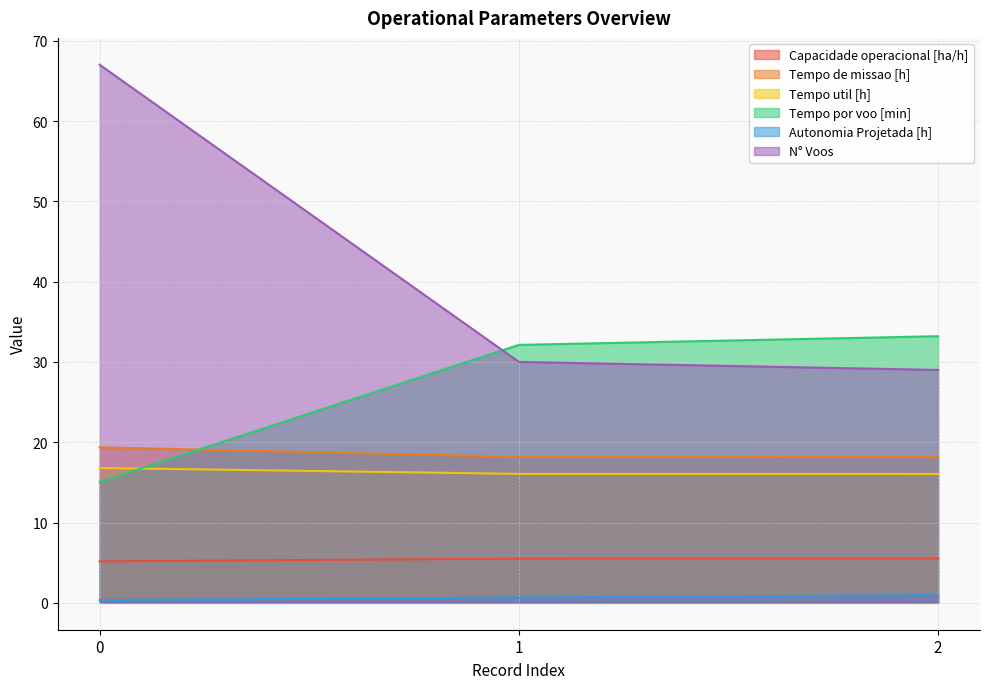

Reading left to right, extract all data points from this chart.

Capacidade operacional [ha/h]: 5.2	5.5	5.5
Tempo de missao [h]: 19.4	18.2	18.1
Tempo util [h]: 16.8	16.1	16.1
Tempo por voo [min]: 15.0	32.1	33.2
Autonomia Projetada [h]: 0.3	0.7	1.0
N° Voos: 67.0	30.0	29.0